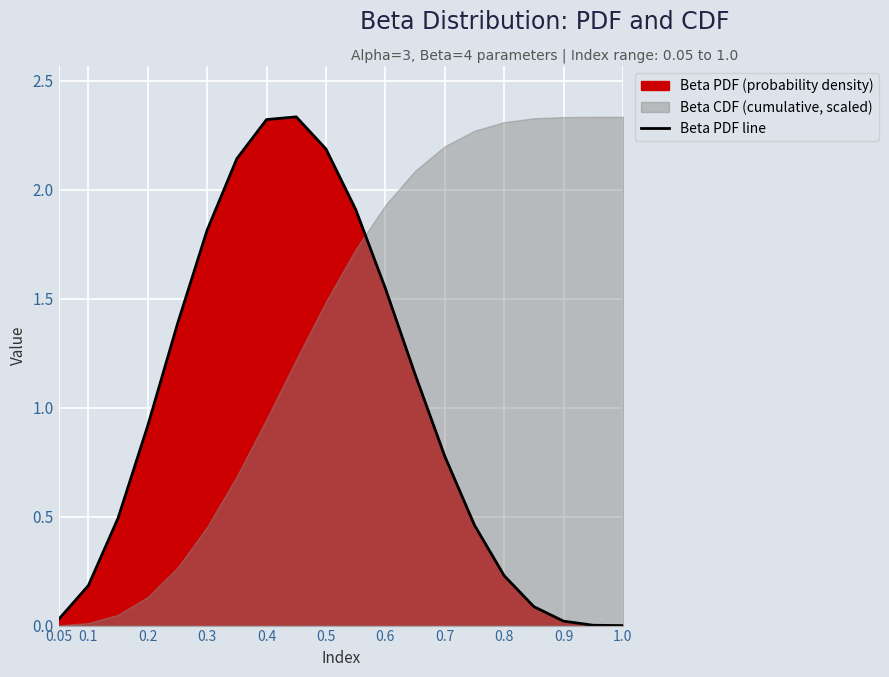

Is it true that Beta PDF line equals 0.0 at 0.9?

True